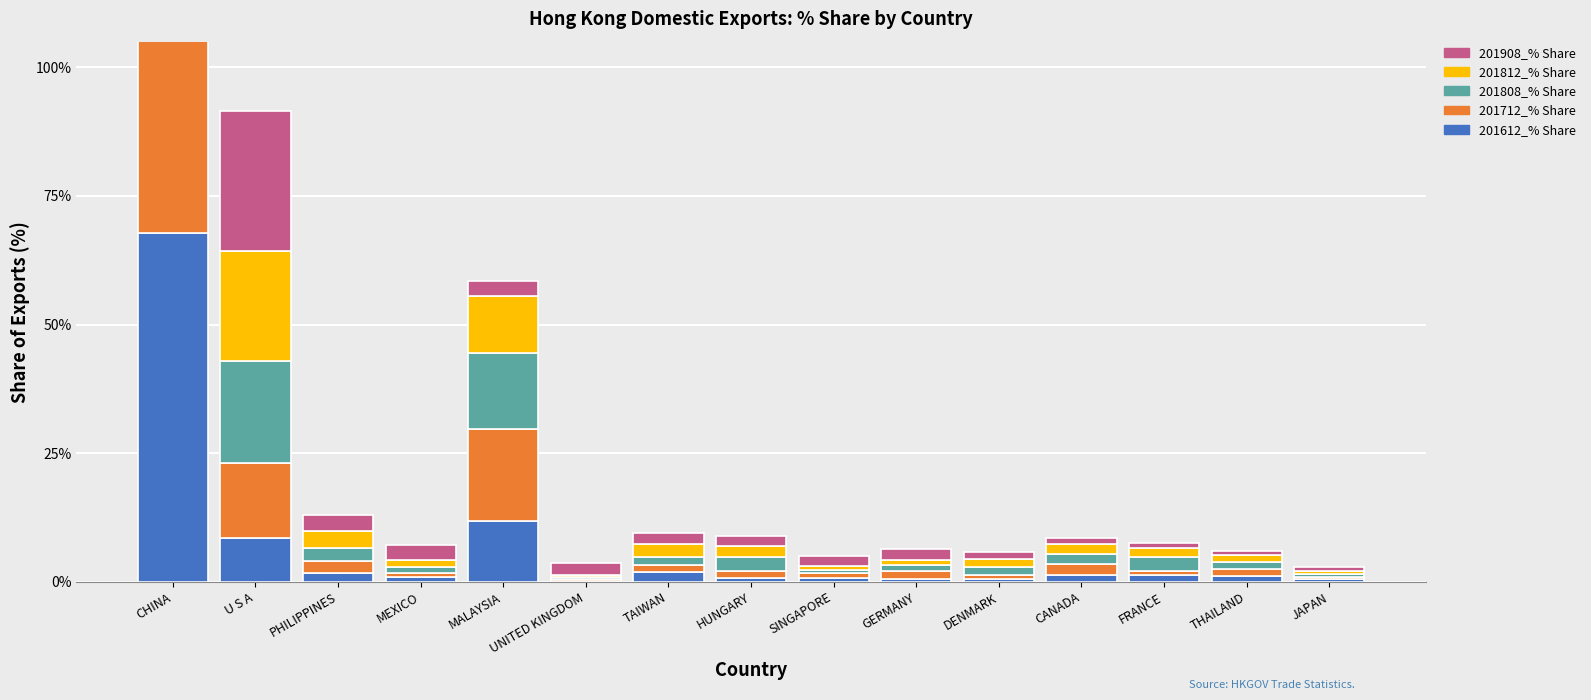

Rank the series at U S A from lowest to highest value.

201612_% Share, 201712_% Share, 201808_% Share, 201812_% Share, 201908_% Share